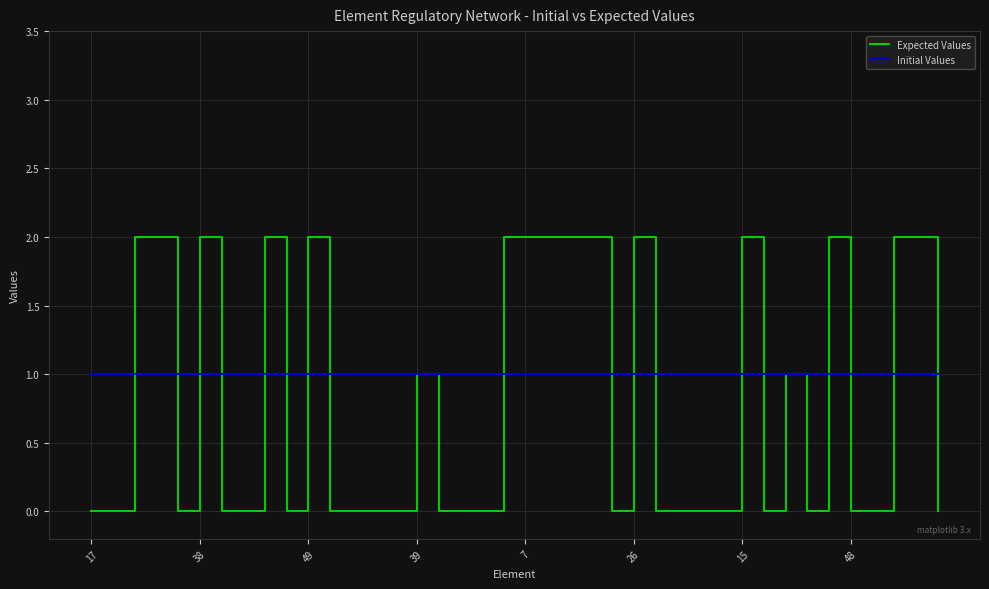

Which series has the largest range (max minus min)?

Expected Values